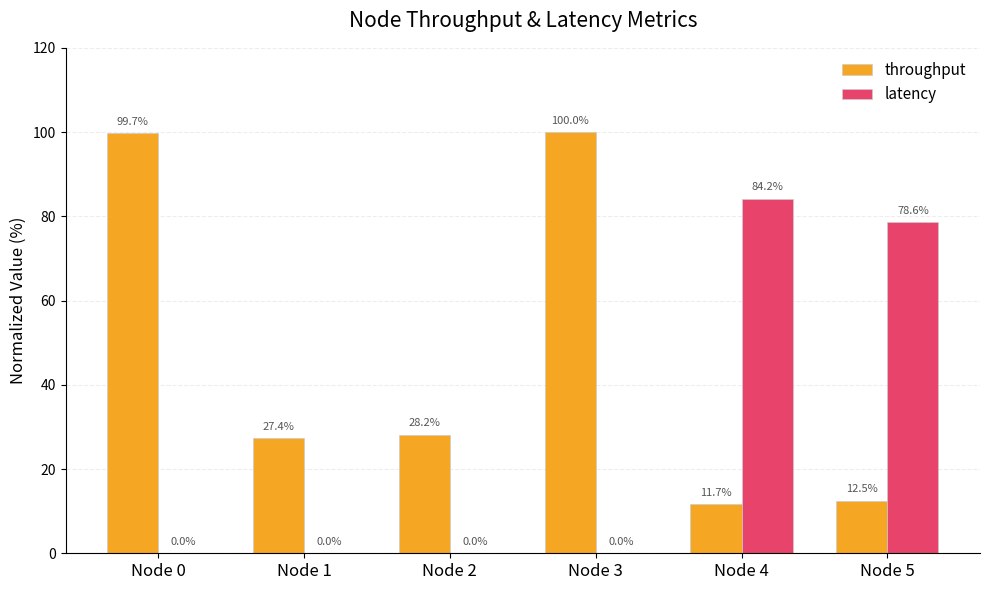

Which series has the largest total across all categories?

throughput